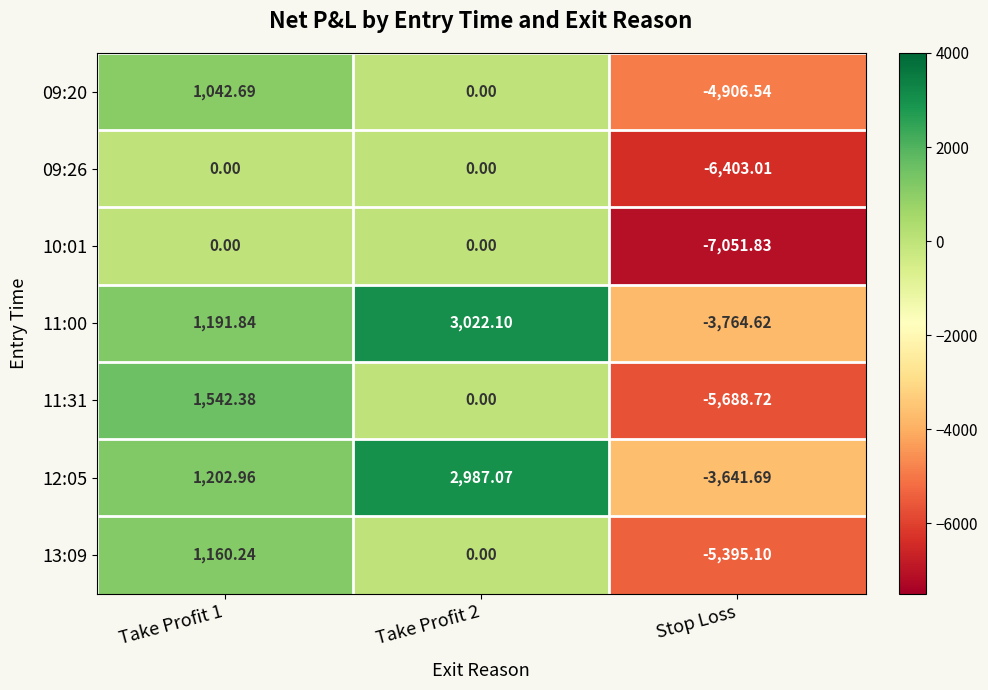

How many categories are shown in the chart?

3